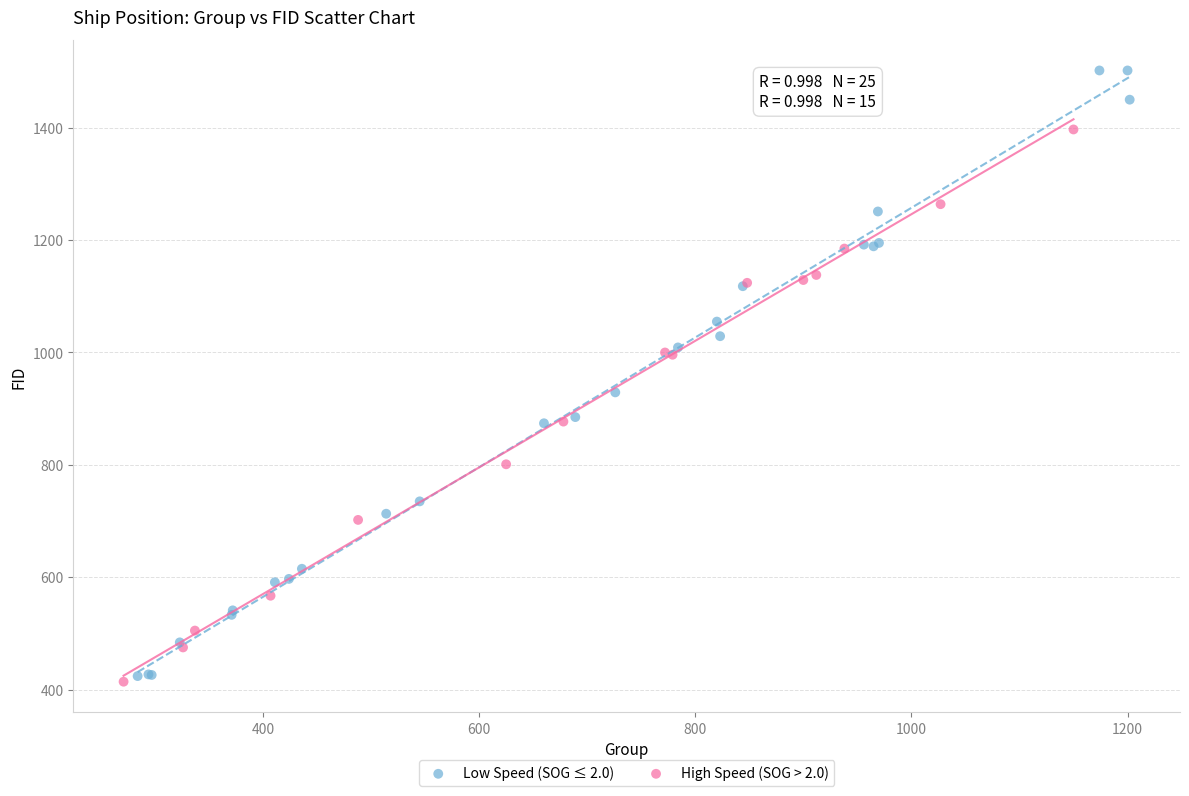

Which series contains the lowest Y value?

High Speed (SOG > 2.0)